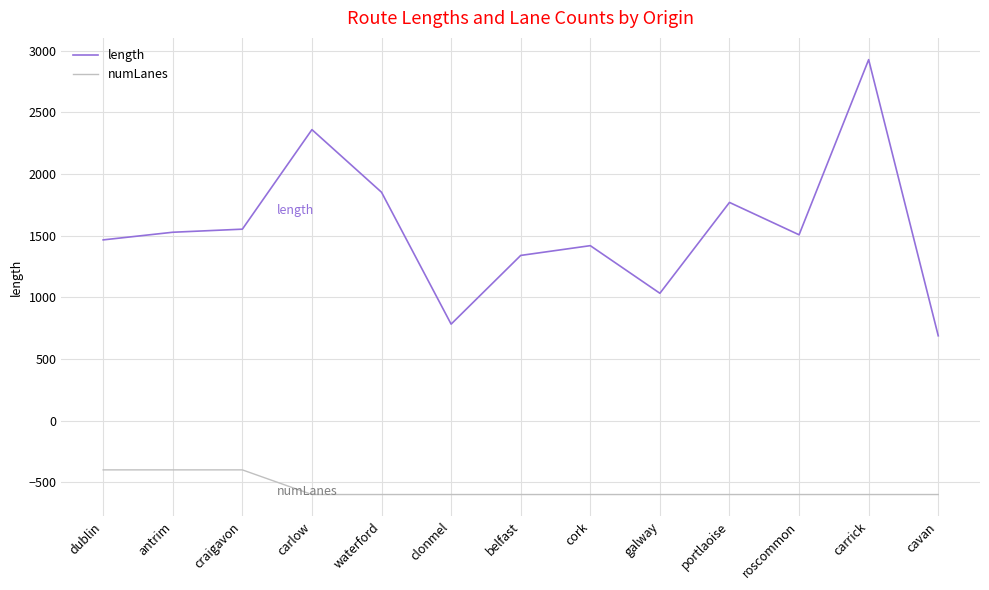

What is the difference between the numLanes values at portlaoise and craigavon?

200.0